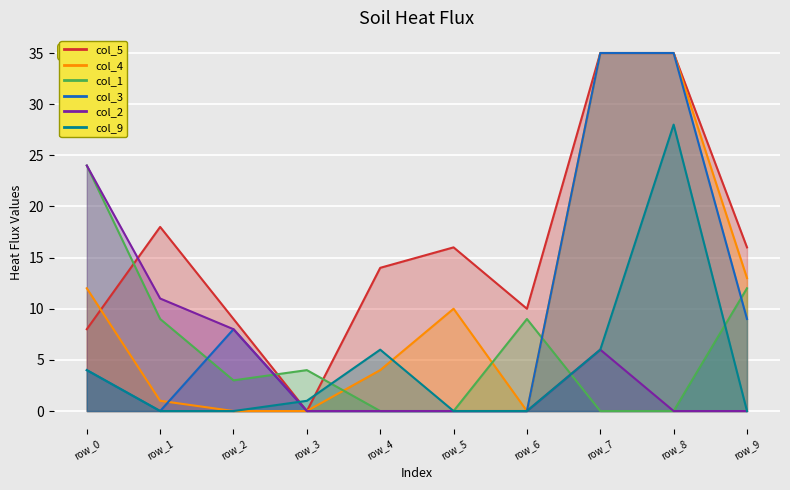

Rank the categories by col_2 value from lowest to highest.

row_3, row_4, row_5, row_6, row_8, row_9, row_7, row_2, row_1, row_0